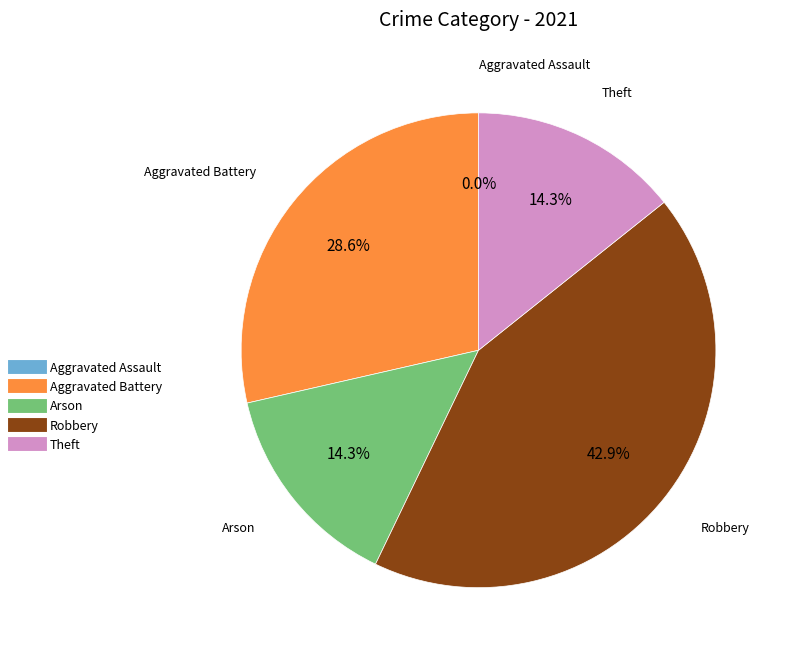

Does Robbery account for over 50% of the chart?

No